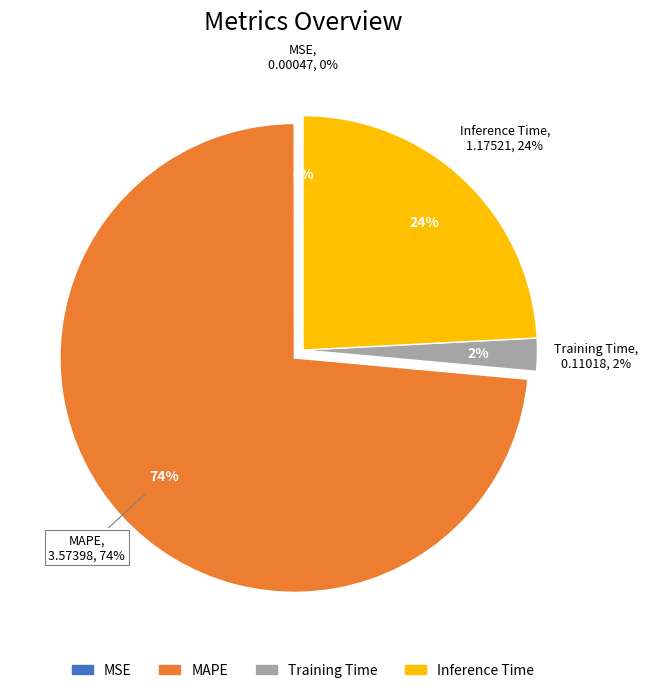

Which slice represents more than half of the pie?

MAPE